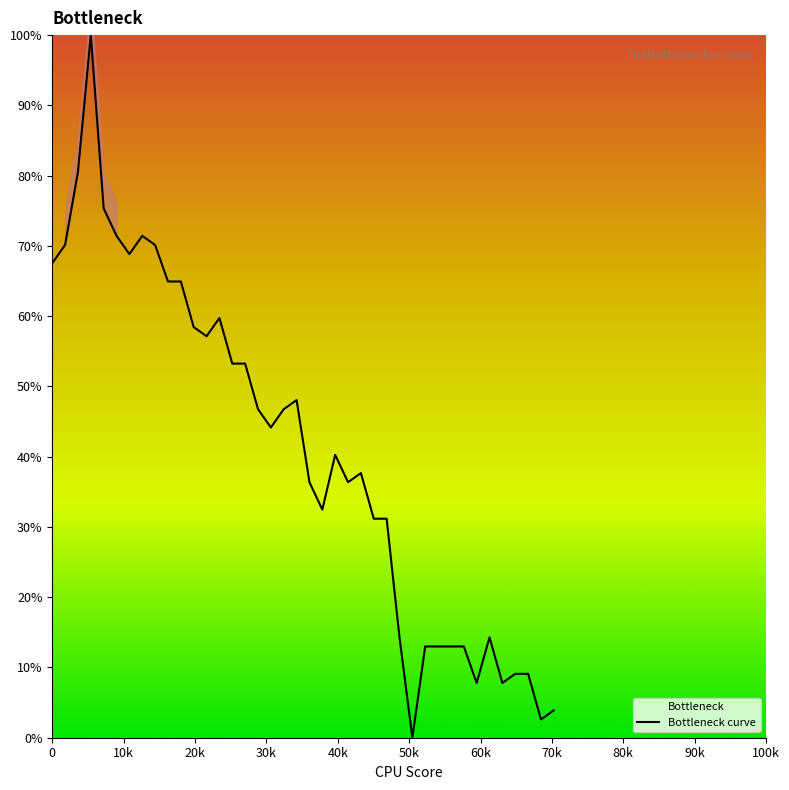

True or false: the data has more than 1 interior local peaks.

True